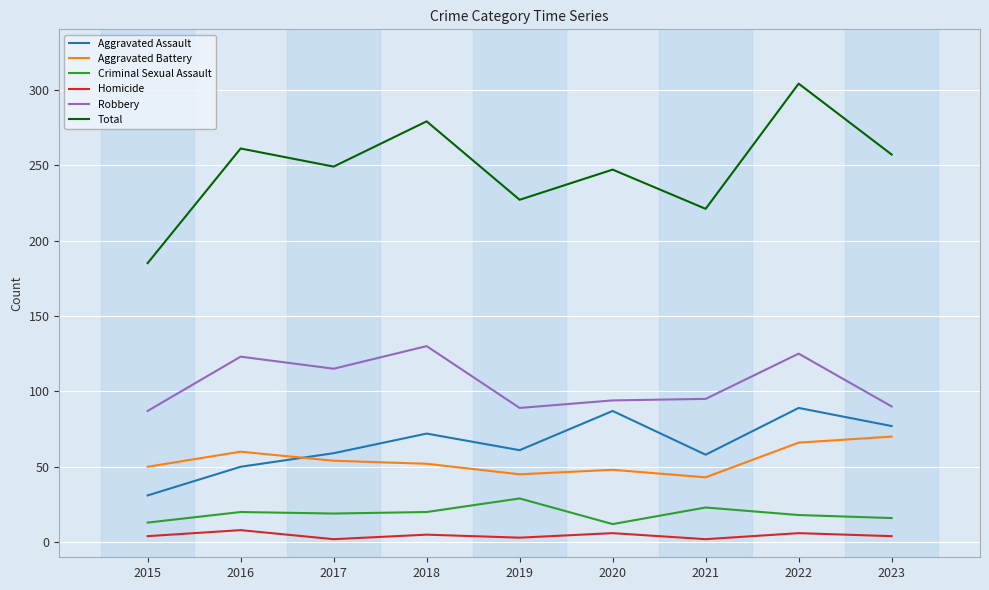

Which series has the largest range (max minus min)?

Total